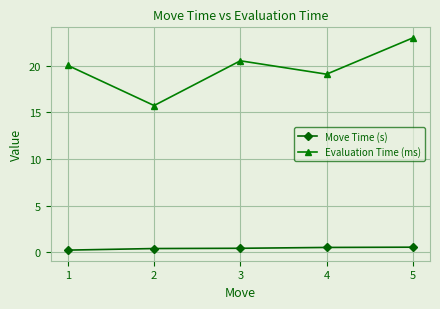

How many lines are shown in the chart?

2